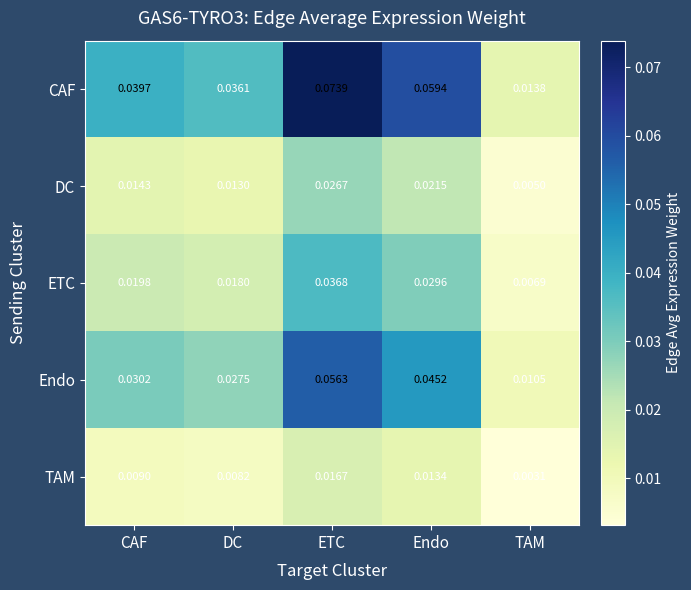

List the labels in order of TAM value, largest first.

ETC, Endo, CAF, DC, TAM